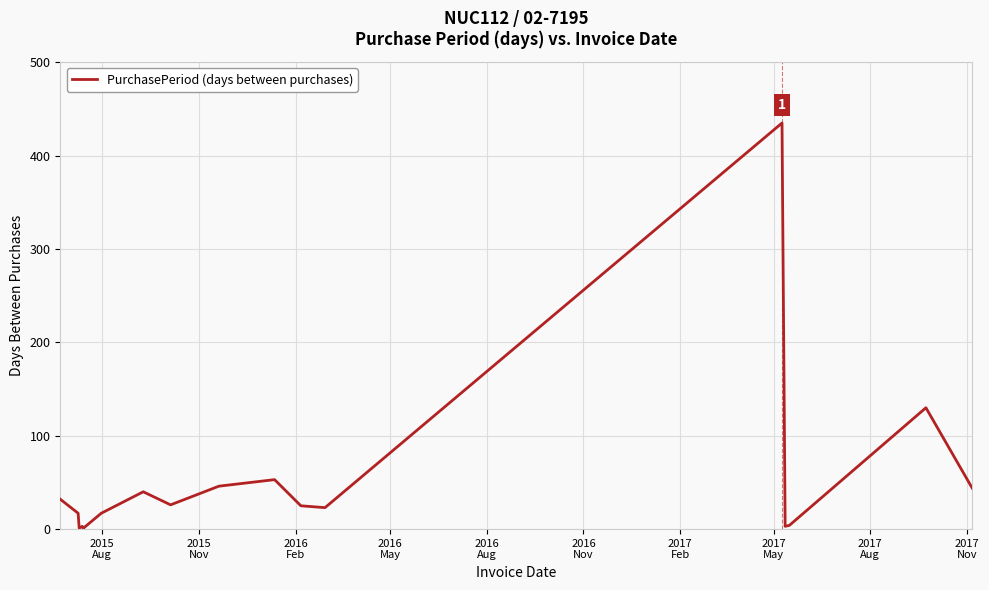

What is the greatest value displayed?

435